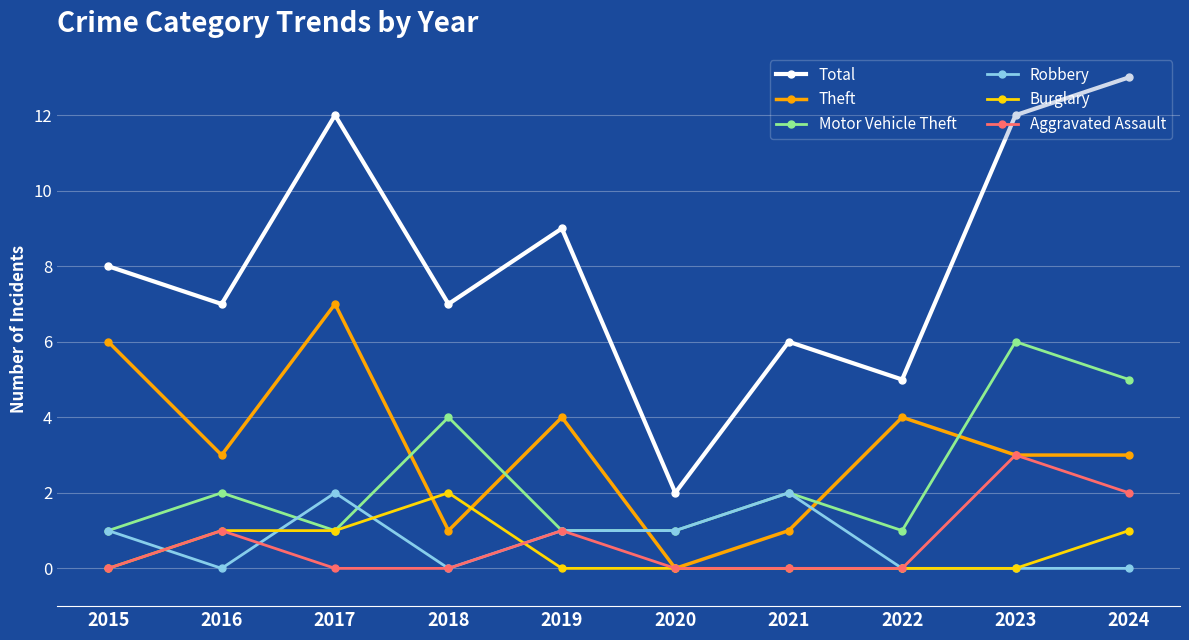

The Theft series shows 4 at 2022. True or false?

True